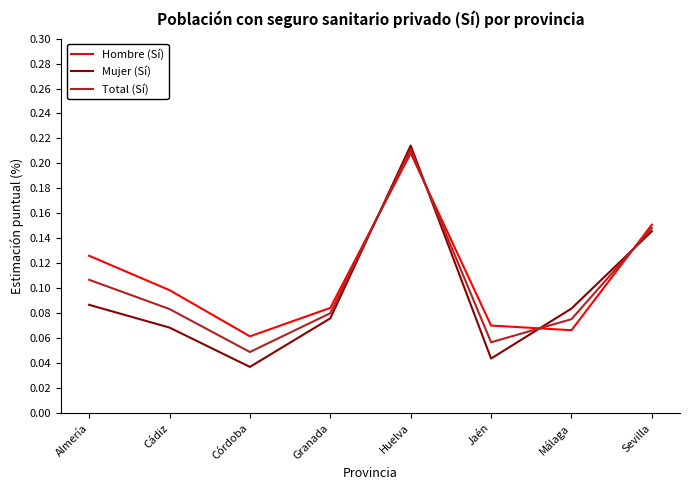

True or false: Hombre (Sí) and Mujer (Sí) intersect in this chart.

True